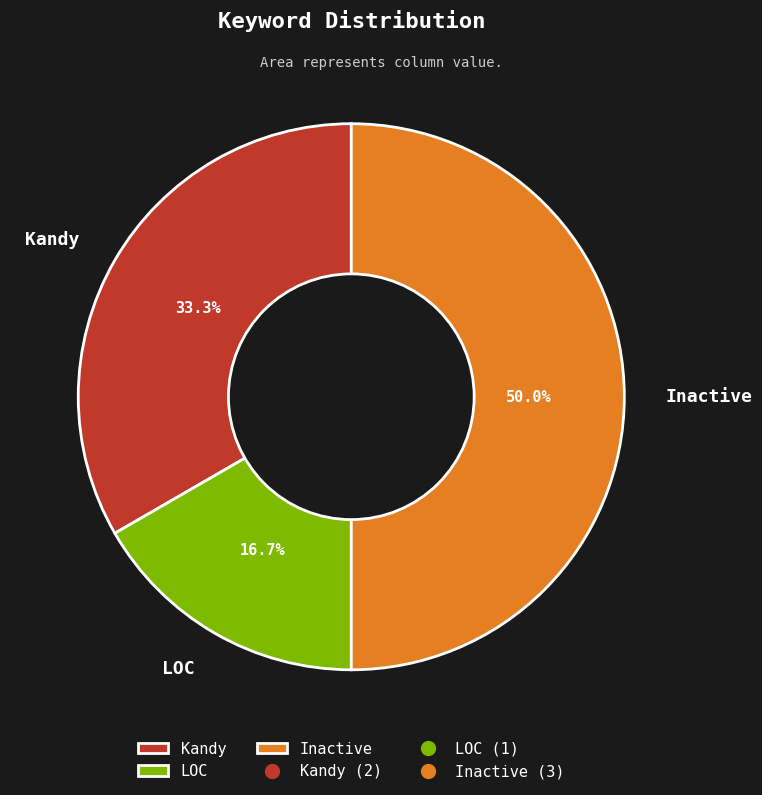

Approximately how many times larger is the value at LOC compared to Kandy?

0.5